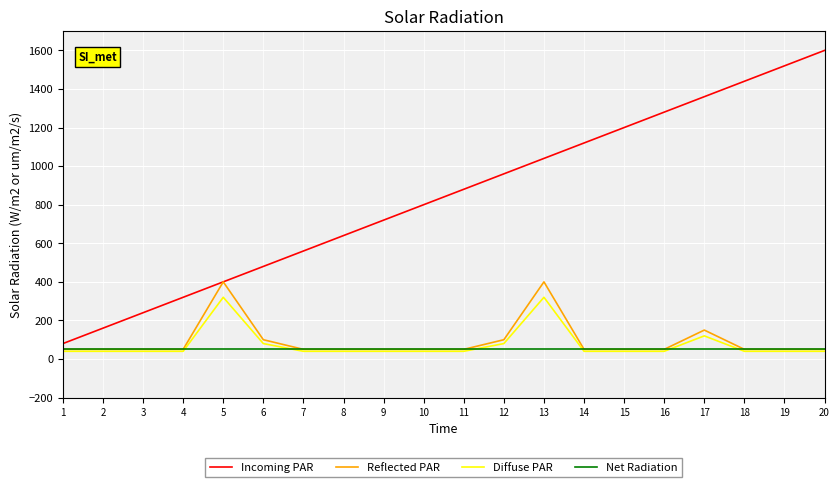

What is the difference between the highest and lowest values at 15?

1160